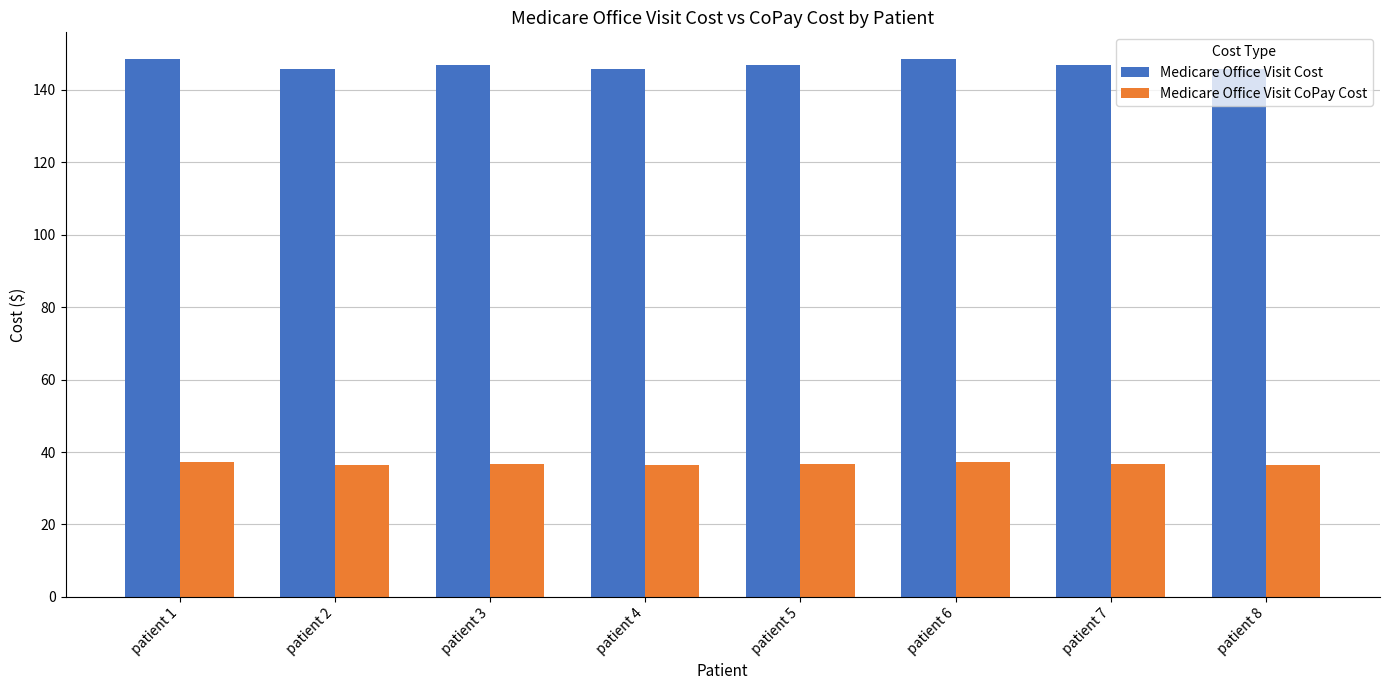

What is the spread (max minus min) of values at patient 2?

109.2